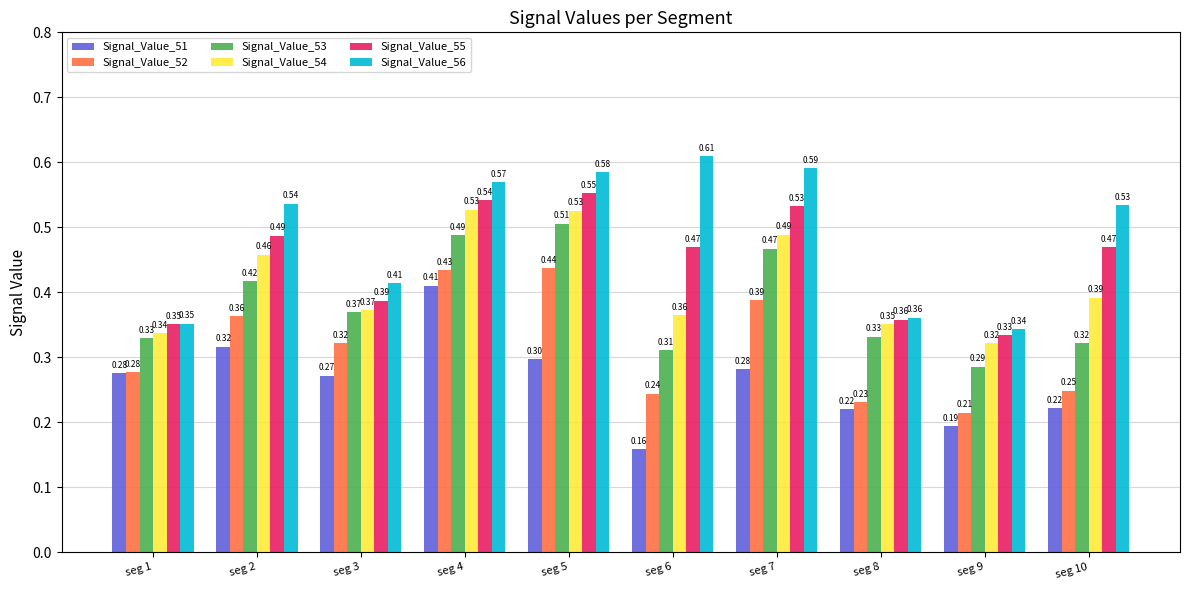

What is the sum of the Signal_Value_54 values at seg 7 and seg 5?

1.0